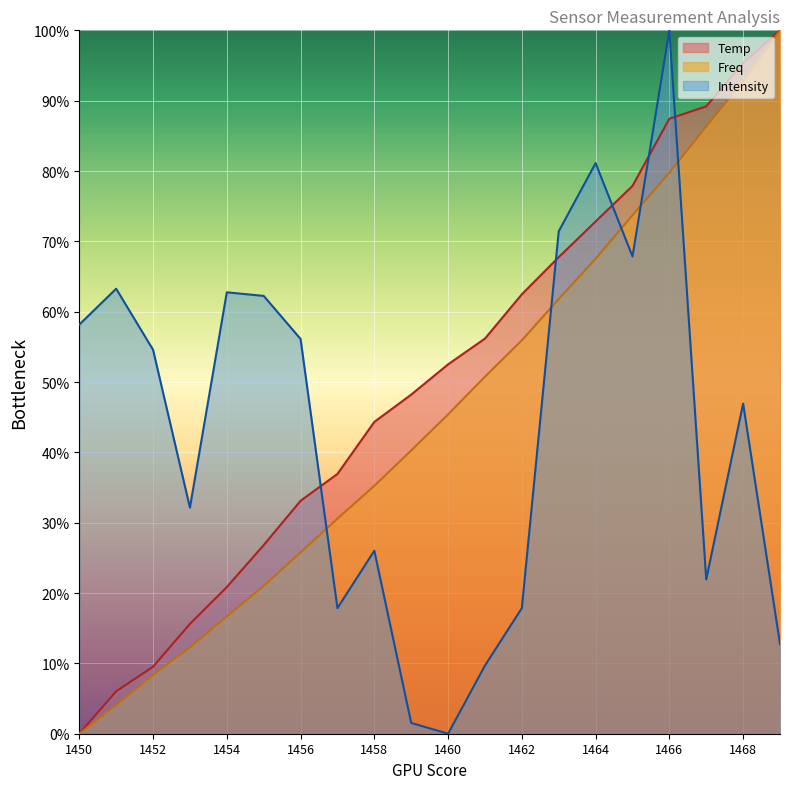

What is the approximate value of Intensity at 1451?

63.3